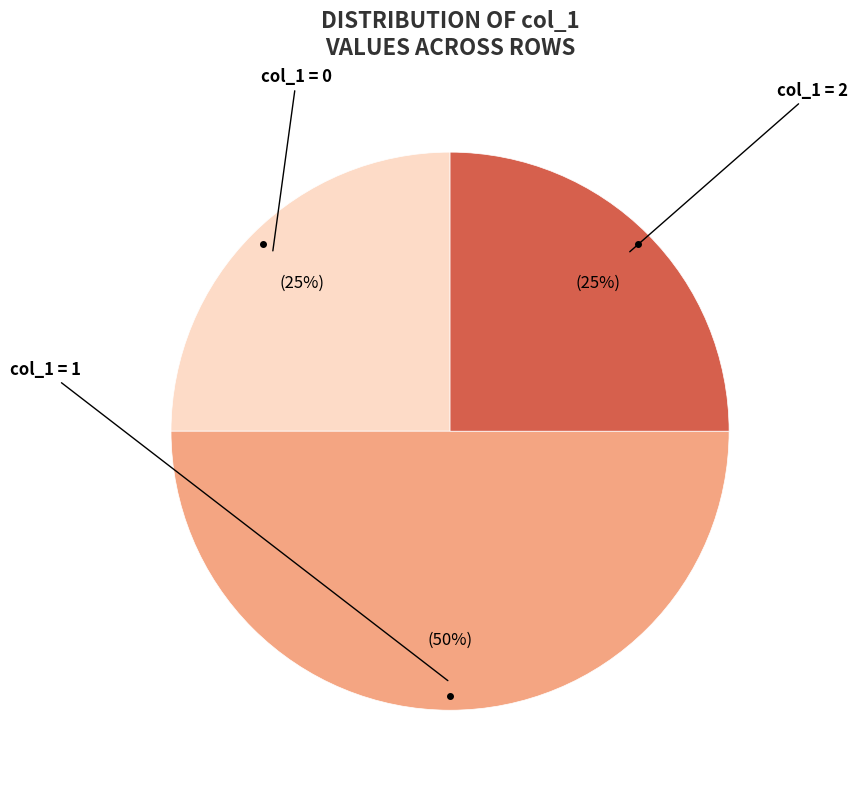

To the nearest percent, what is the average slice percentage?

33%